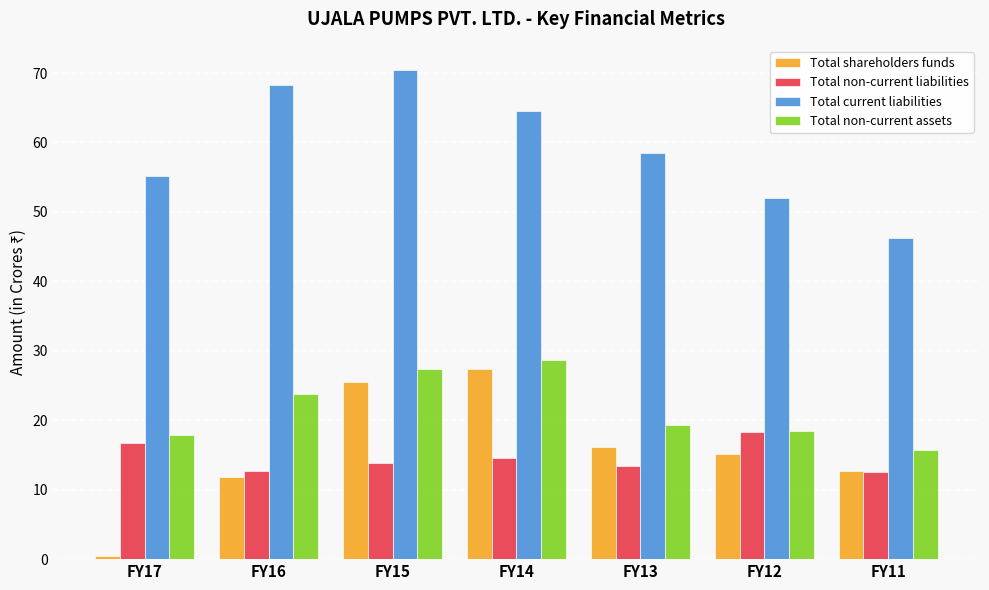

What are all the series names shown in the legend?

Total shareholders funds, Total non-current liabilities, Total current liabilities, Total non-current assets